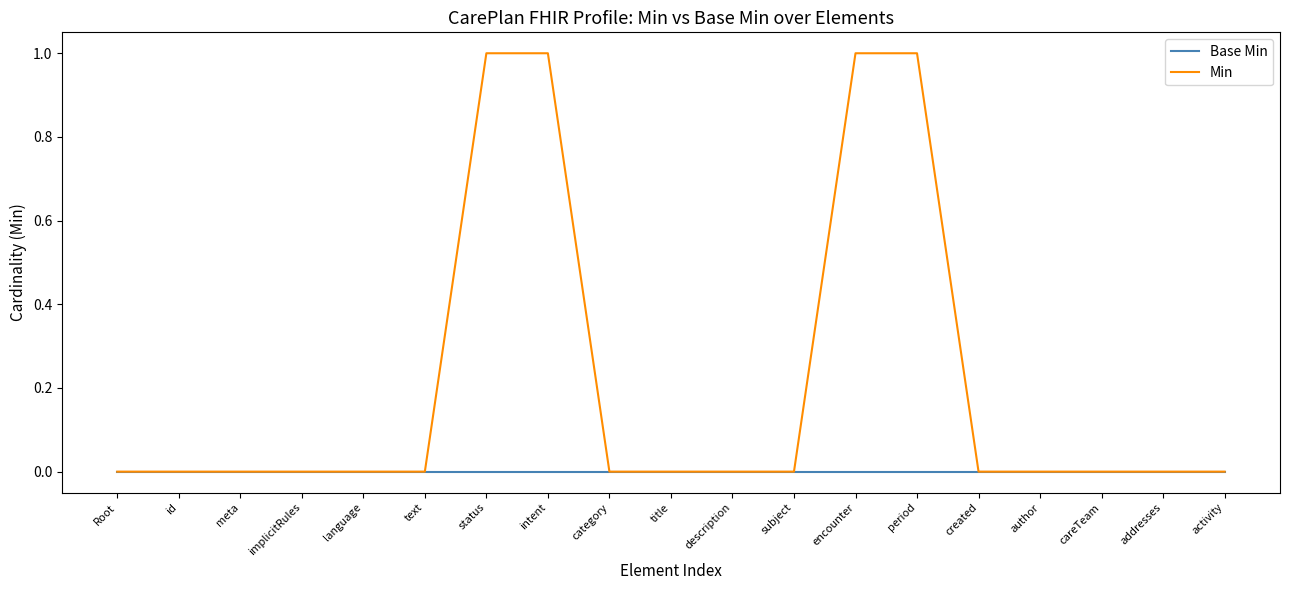

How many series are shown in this chart?

2